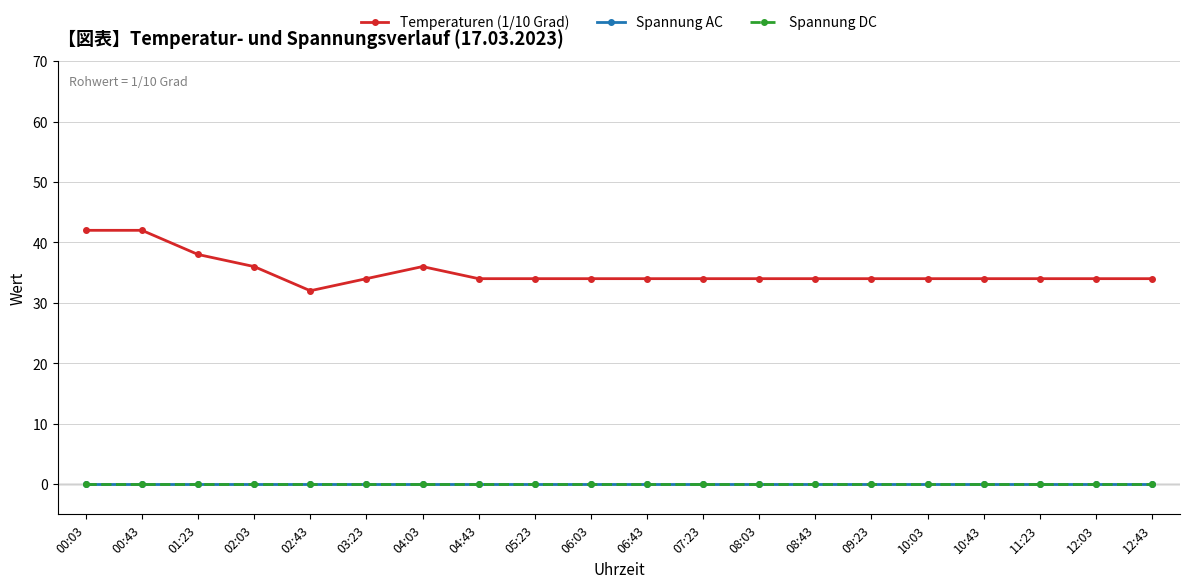

Does the chart have visible grid lines?

Yes